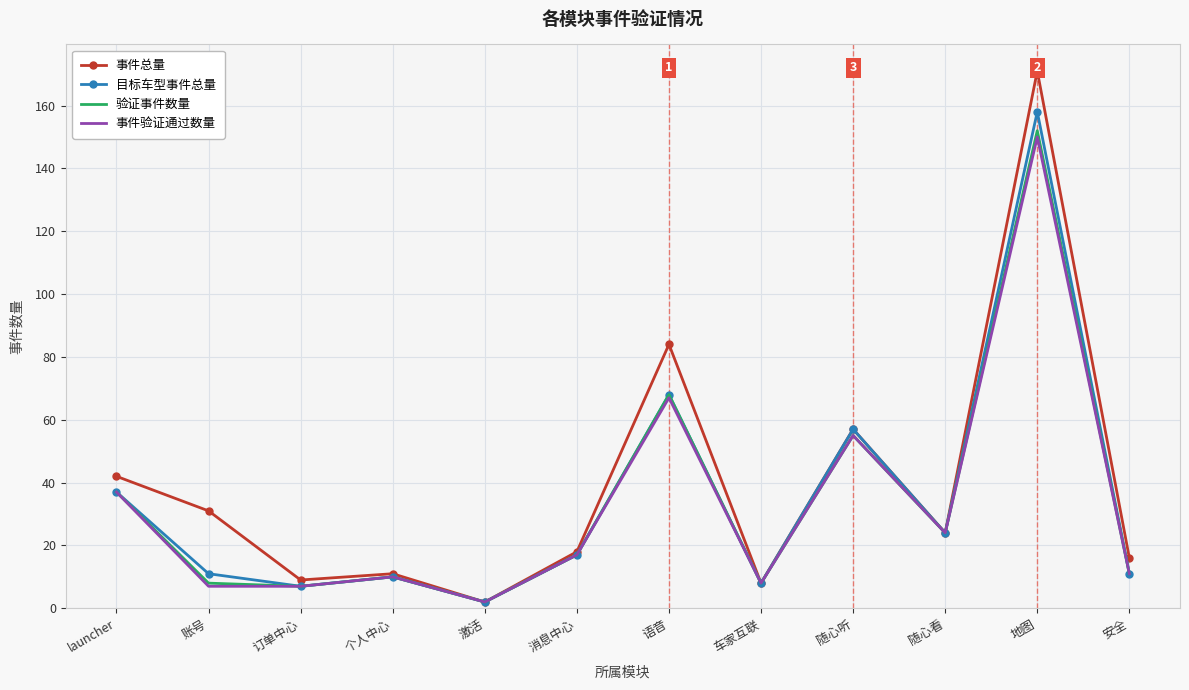

The 事件总量 series shows 57 at 随心听. True or false?

True